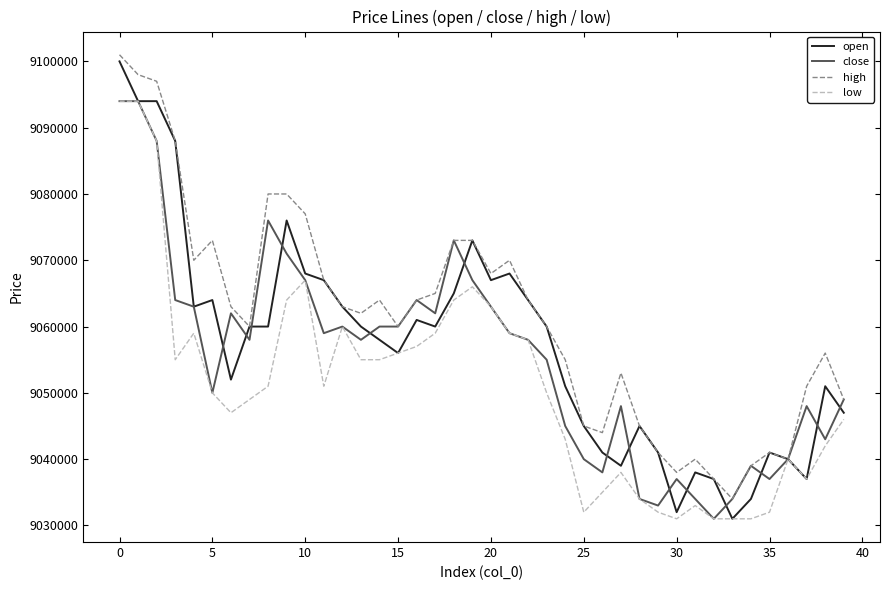

Which series has the largest total across all categories?

high